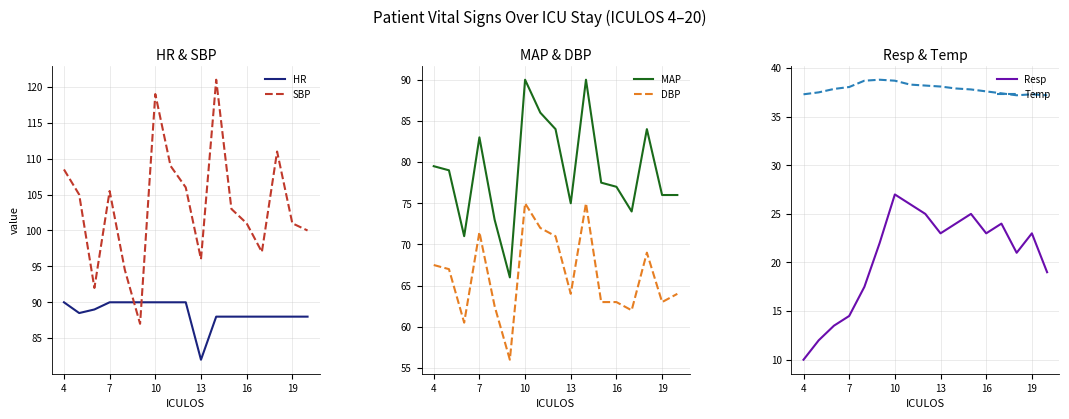

True or false: SBP and Resp cross at least once.

False